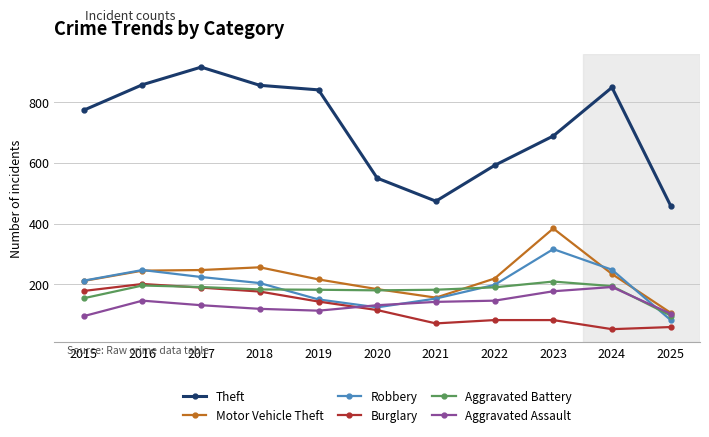

Which series has the largest range (max minus min)?

Theft